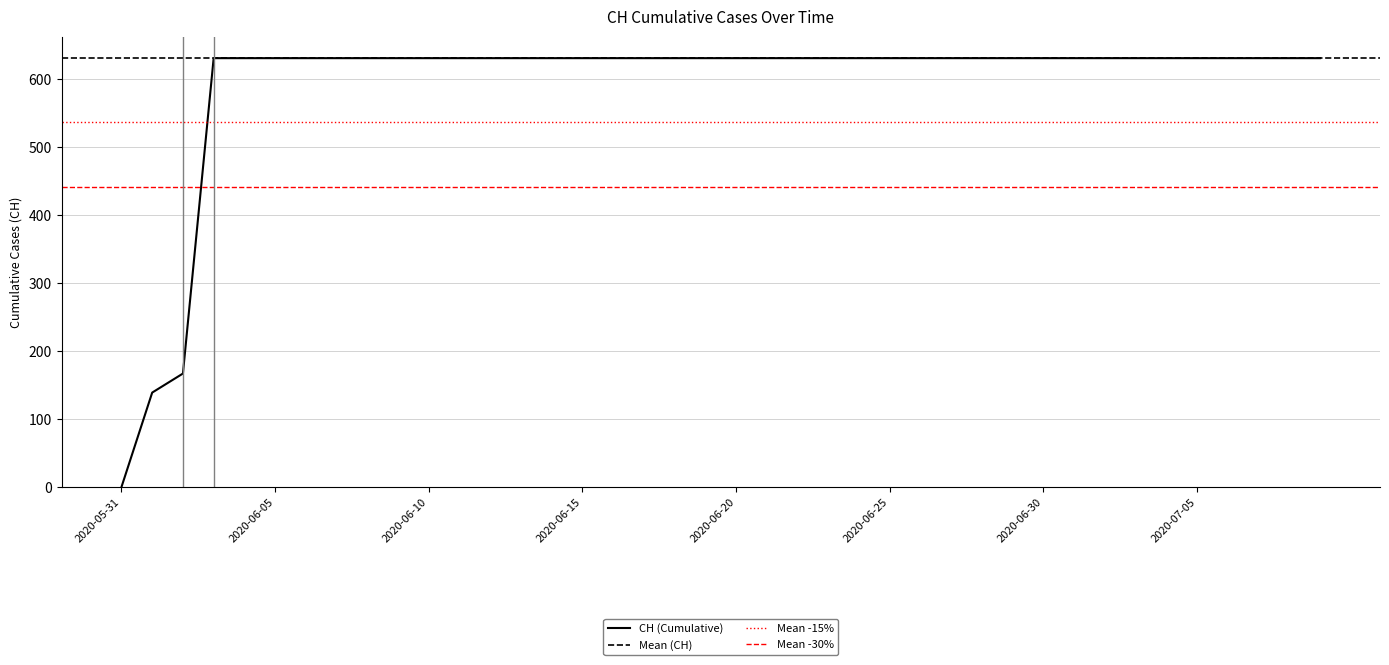

Approximately how many times larger is the value at 2020-06-23 compared to 2020-06-19?

1.0